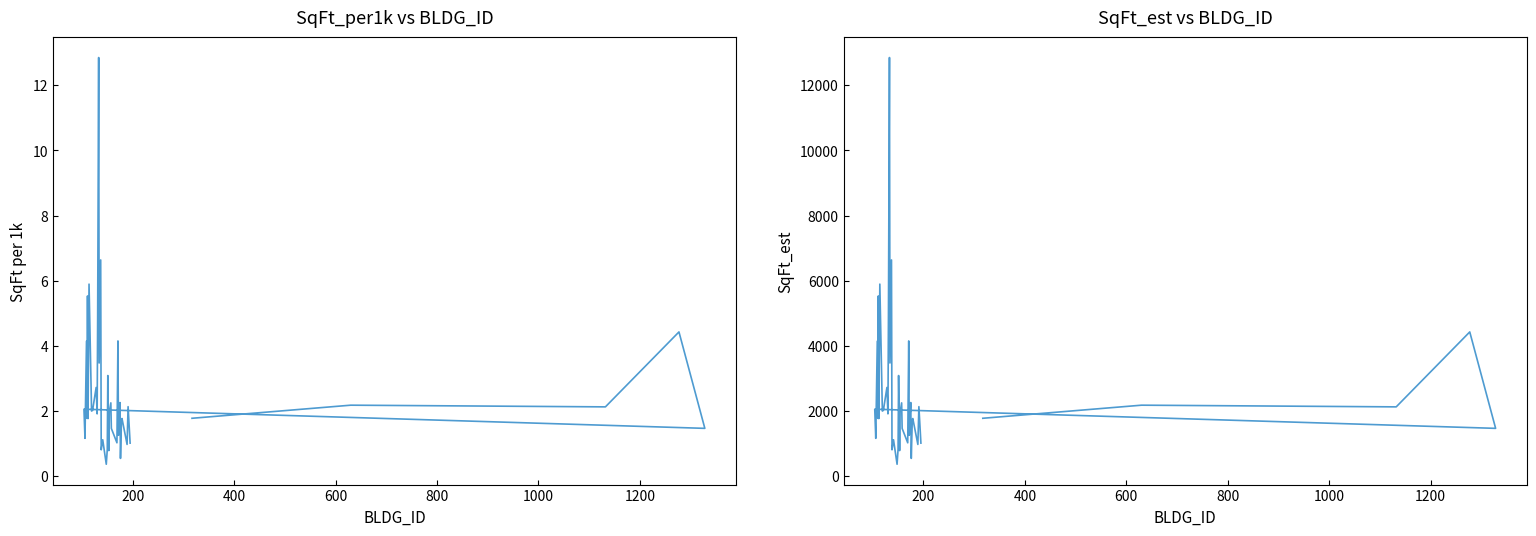

Reading left to right, transcribe all the data shown in this chart.

SqFt_per1k: 1.8	2.2	2.1	4.4	1.5	2.1	1.2	4.1	1.8	5.5	1.8	5.9	2.0	2.0	2.7	1.9	4.9	12.8	3.5	6.6	0.8	1.1	0.4	0.8	3.1	0.8	2.0	2.3	1.5	1.0	4.2	1.3	2.0	2.3	0.5	1.7	1.8	1.0	2.1	1.0
SqFt_est: 1777.2	2179.1	2127.3	4427.1	1467.9	2055.7	1161.1	4142.0	1776.2	5530.6	1768.9	5893.5	1998.9	2020.5	2722.3	1912.6	4870.2	12847.5	3474.9	6635.7	809.8	1118.0	366.4	826.9	3088.3	786.0	1967.6	2250.2	1465.3	1024.6	4150.0	1255.1	1972.9	2260.3	546.7	1734.0	1769.7	974.7	2133.9	1014.5